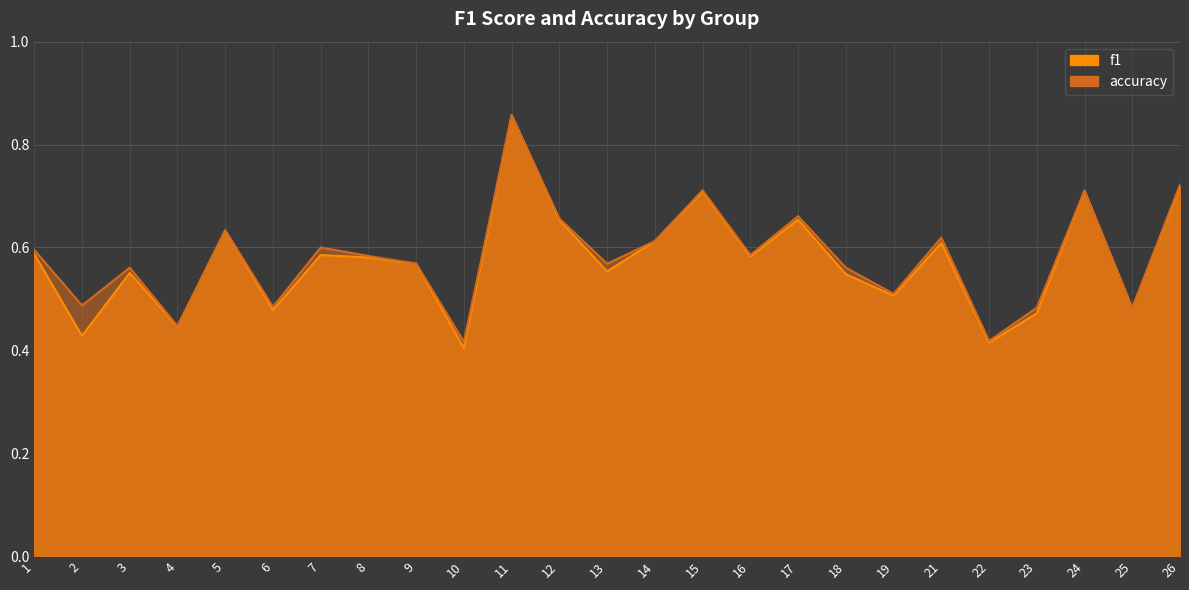

Does the chart have visible grid lines?

Yes